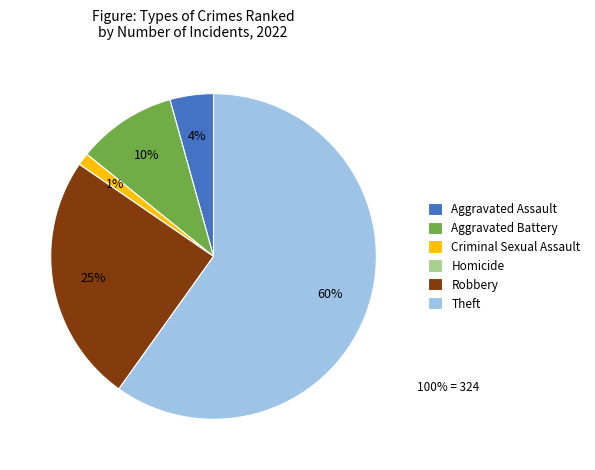

The Aggravated Battery slice represents 17% of the pie. True or false?

False